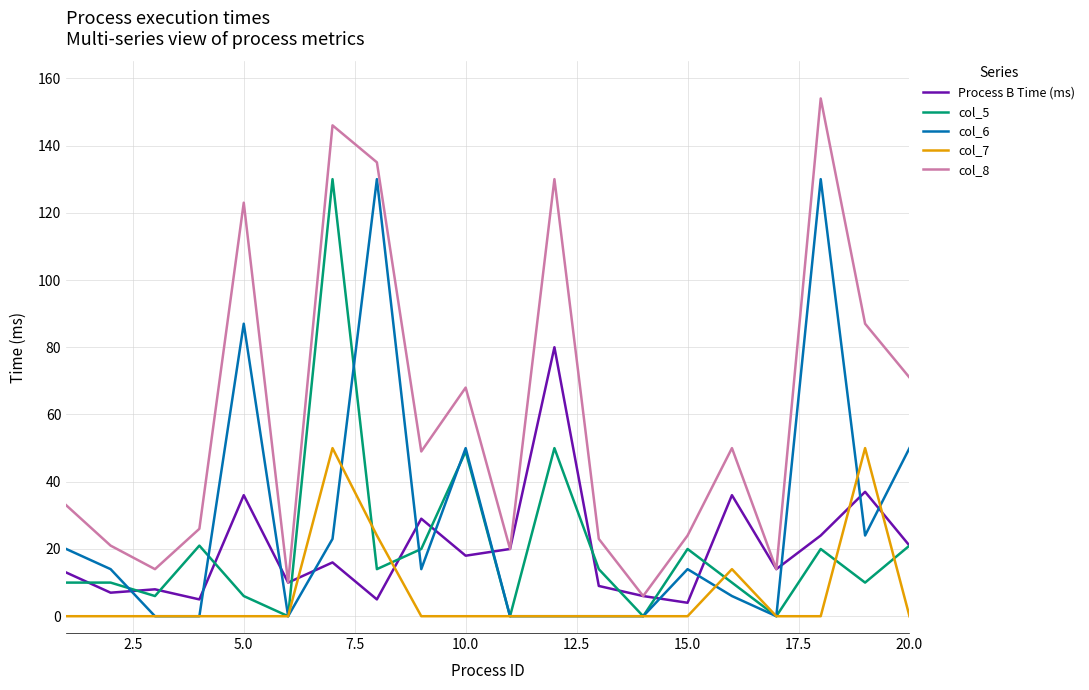

What is the difference between the second highest and second lowest values in the col_7 series?

50